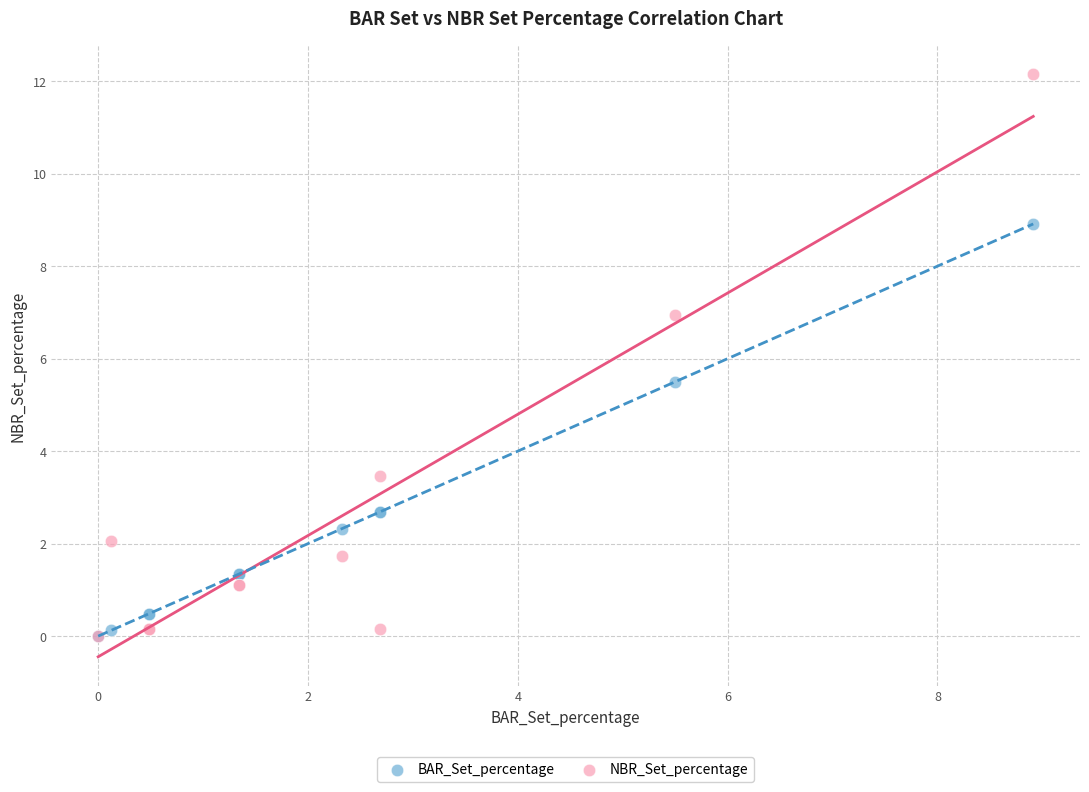

Which series reaches the maximum Y coordinate?

NBR_Set_percentage